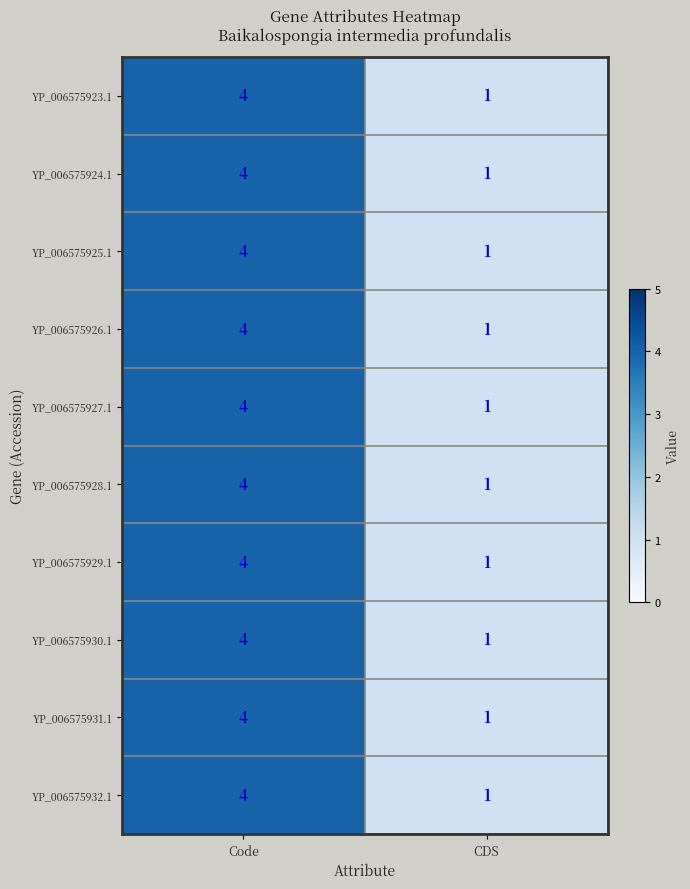

Which label corresponds to the largest value in the chart?

Code